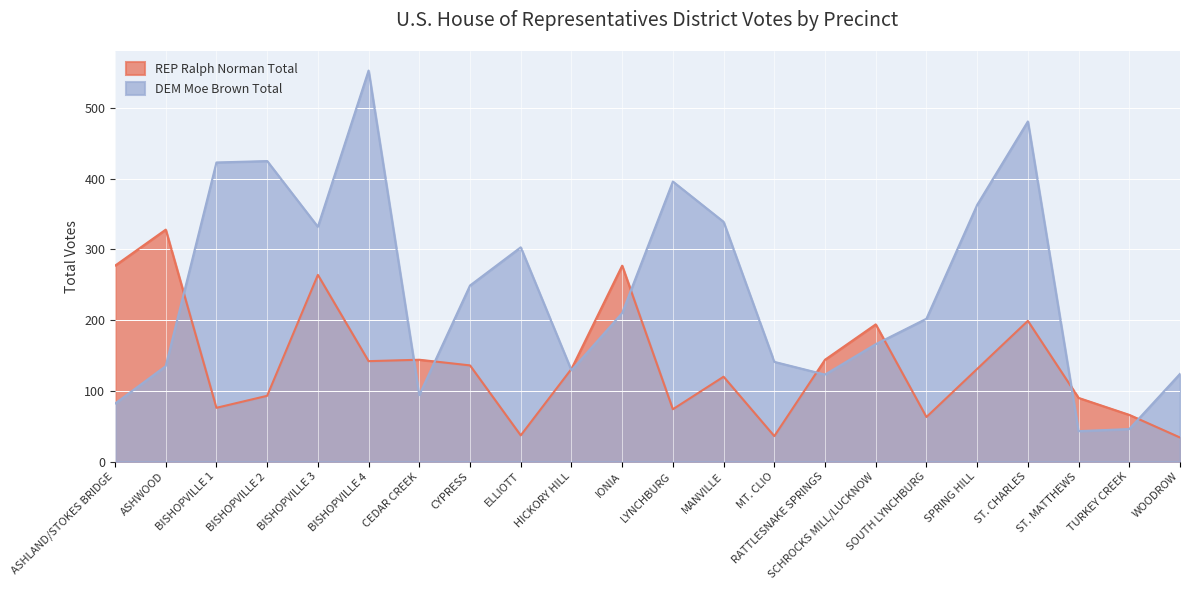

Reading left to right, transcribe all the data shown in this chart.

REP Ralph Norman Total: 277	328	76	93	264	142	144	136	37	131	277	74	120	36	144	194	63	131	199	90	66	34
DEM Moe Brown Total: 82	135	423	425	332	553	94	249	303	129	210	396	339	141	123	166	202	363	481	43	46	124